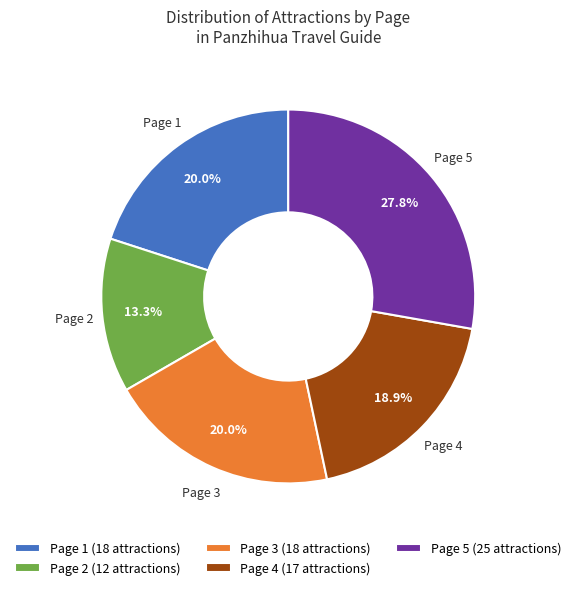

What percentage is NOT represented by Page 2 (12 attractions)?

86.7%